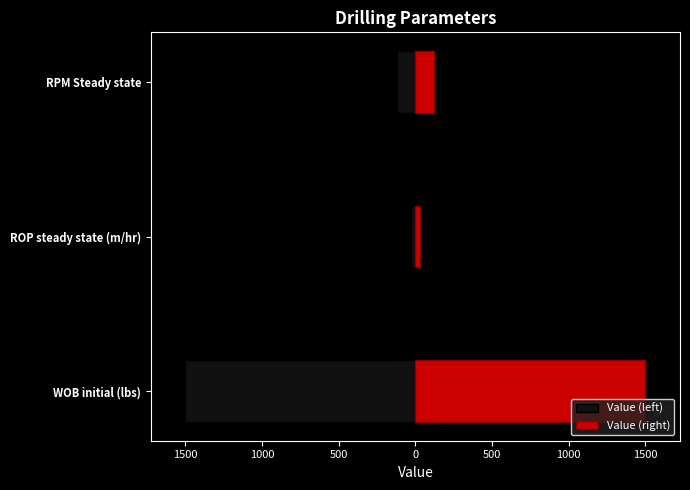

What is the maximum value for Value (left)?

-27